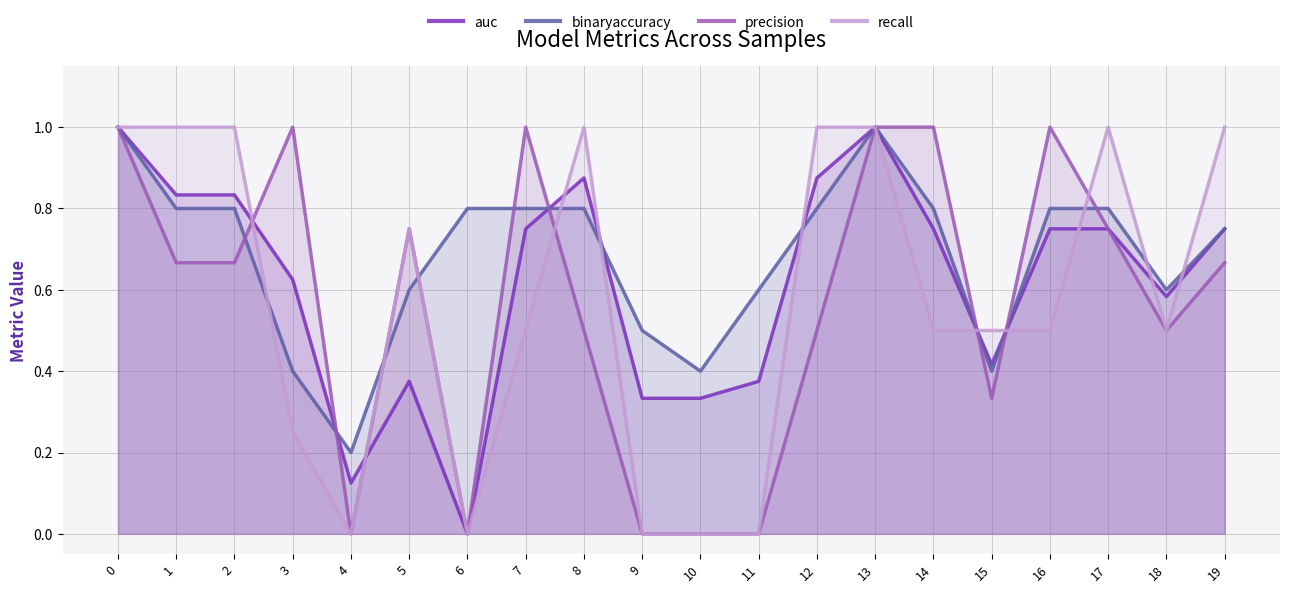

True or false: precision has more than 0 points higher than both neighbors.

True